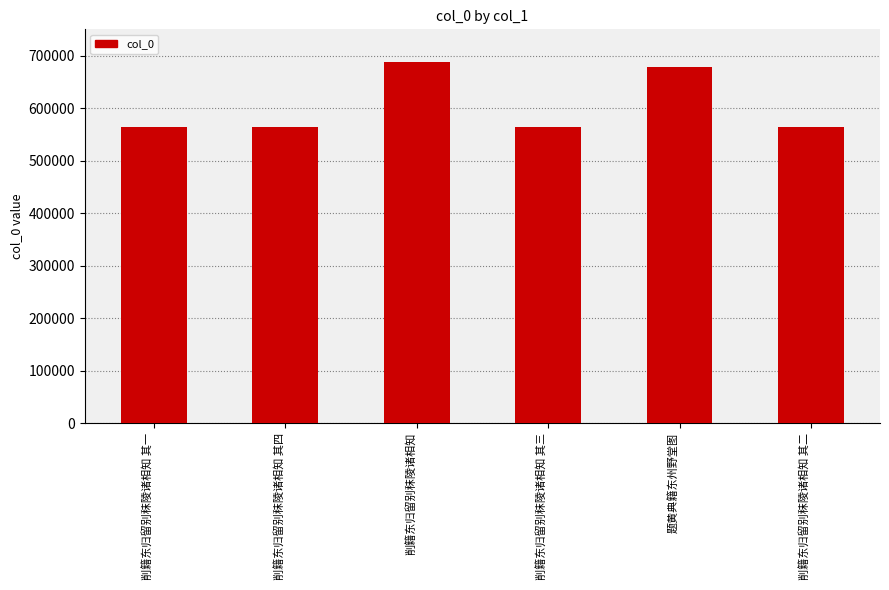

What position from the left is 削籍东归留别秣陵诸相知?

3